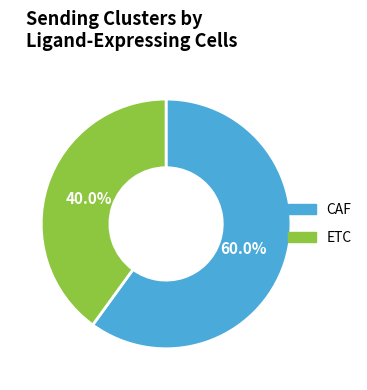

To the nearest percent, what is the combined percentage of ETC and CAF?

100%